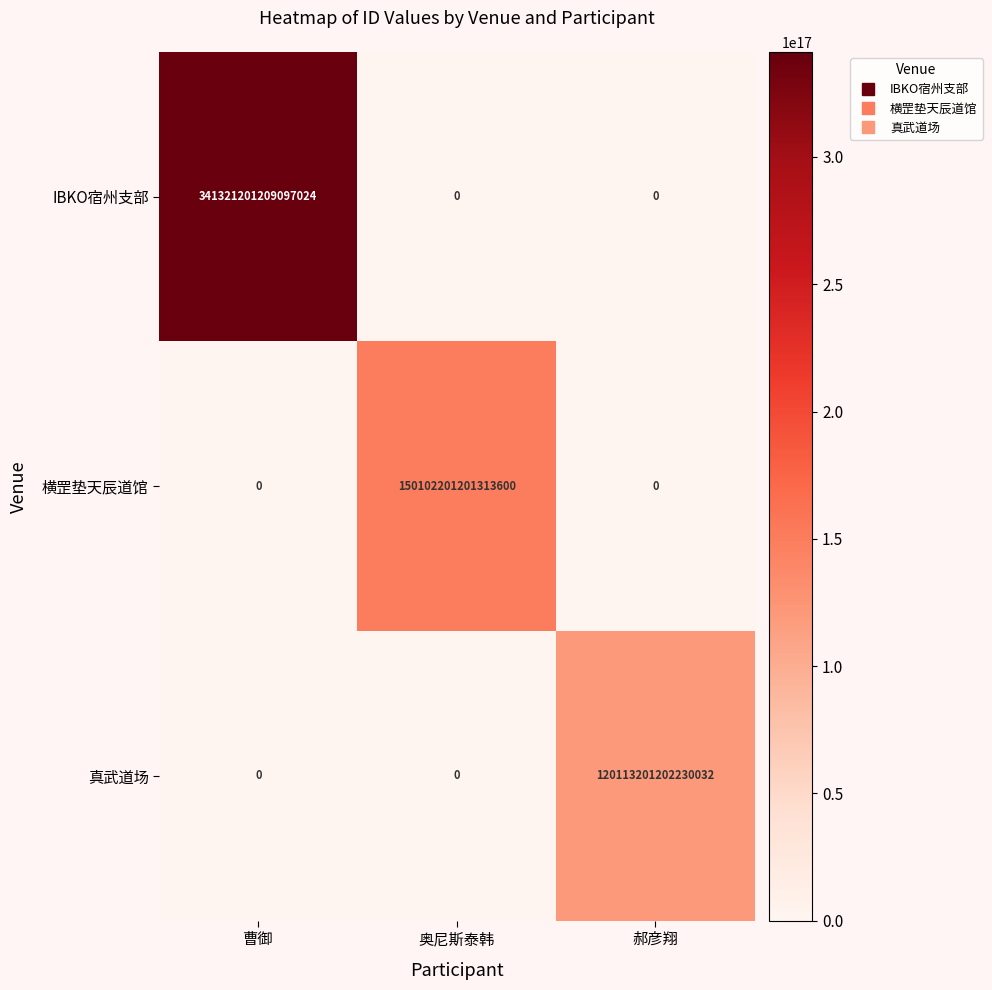

Is it true that IBKO宿州支部 equals 0 at 郝彦翔?

True